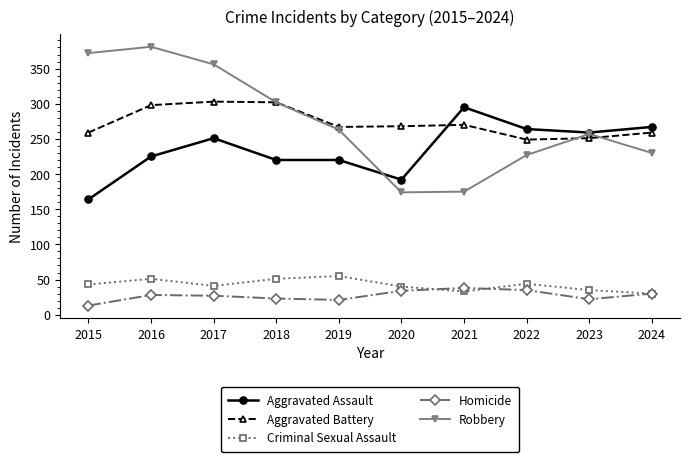

Between 2015 and 2019, which series saw the biggest shift?

Robbery